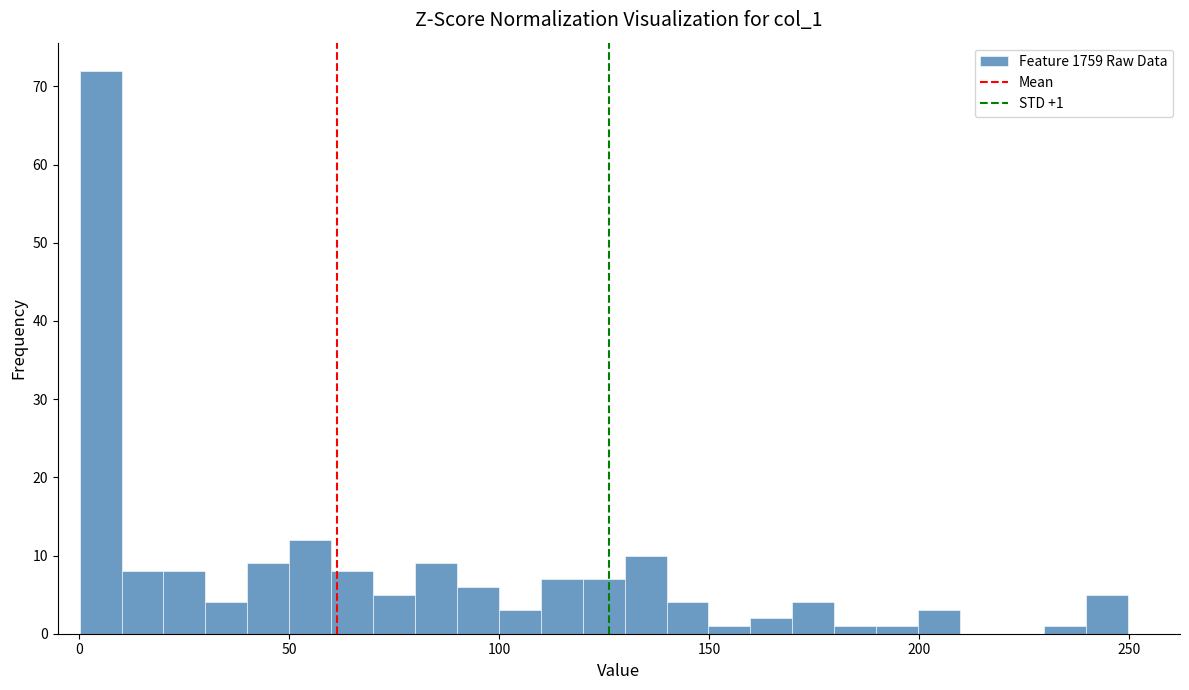

Around what value on the x-axis is the tallest bar? Give the approximate position of its centre, as read against the axis.

5